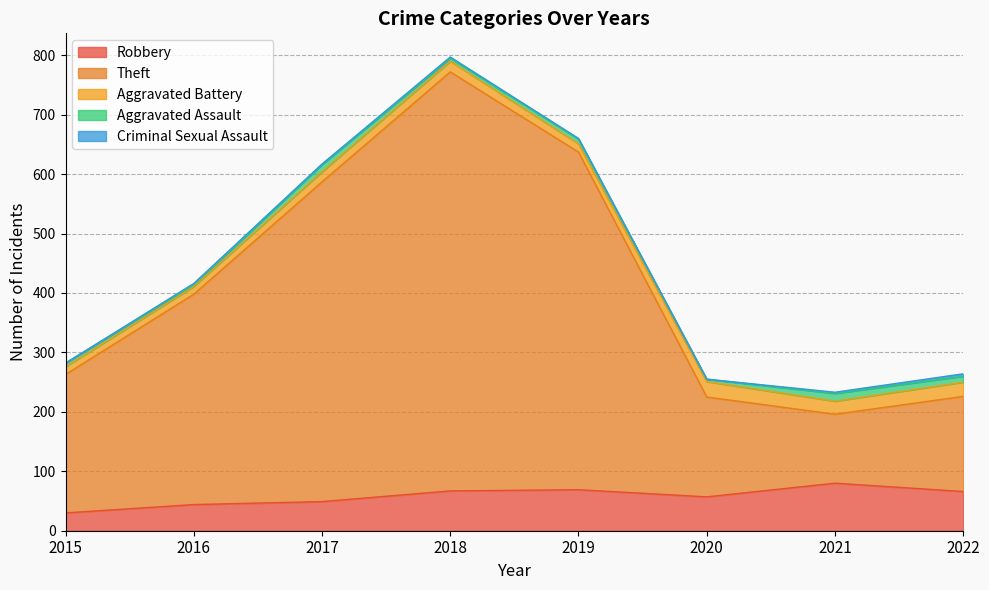

What is the sum of the Aggravated Battery values at 2015 and 2018?

31